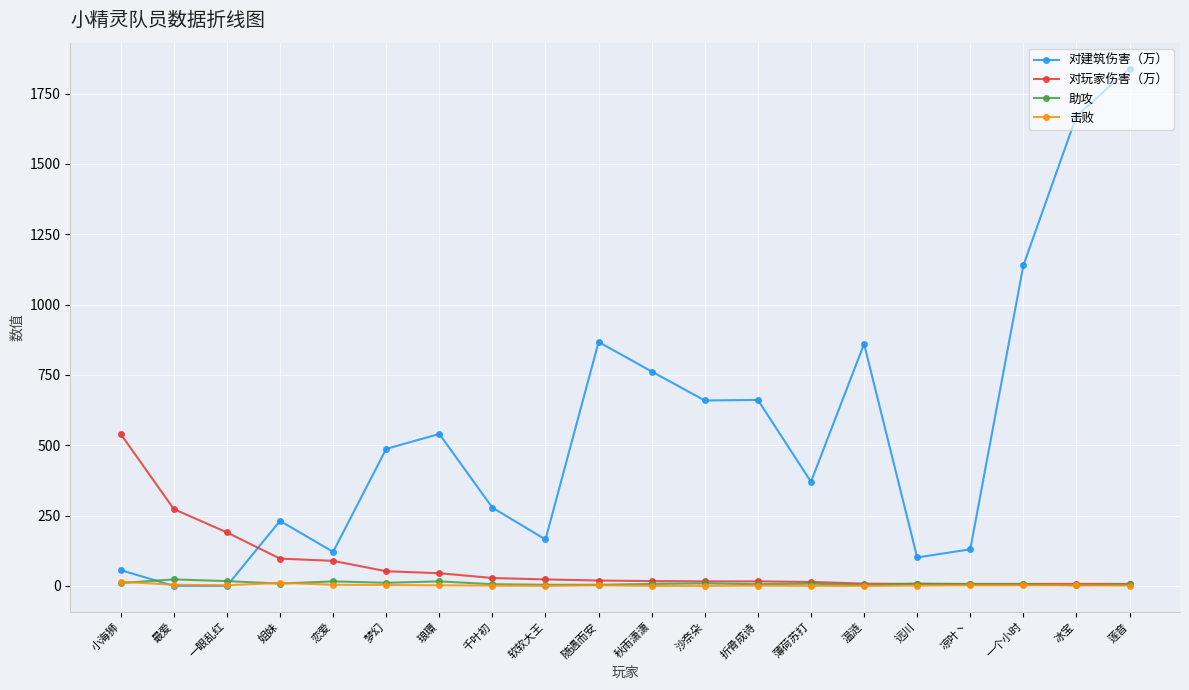

Does the chart display data point markers on the line(s)?

Yes